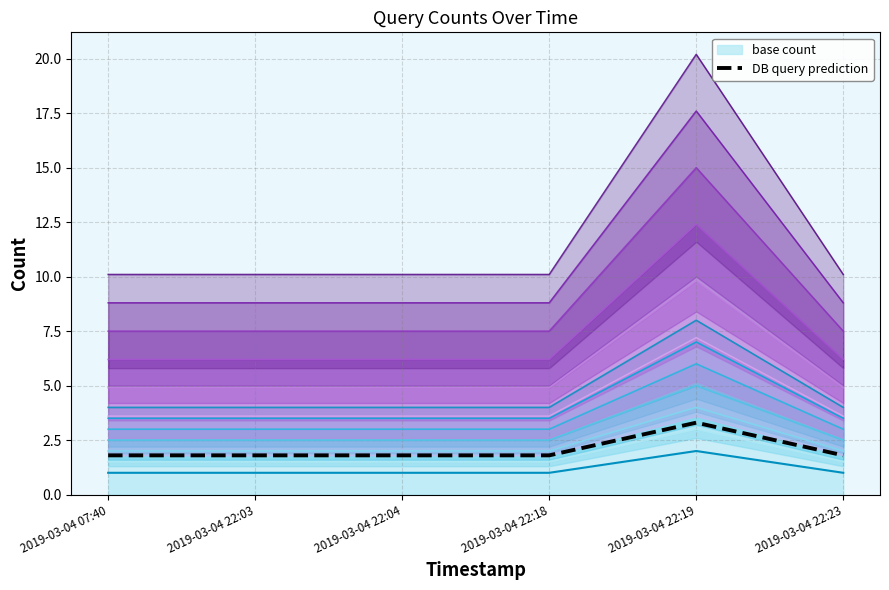

Approximately how many times larger is the value at 2019-03-04 22:18 compared to 2019-03-04 22:03?

1.0